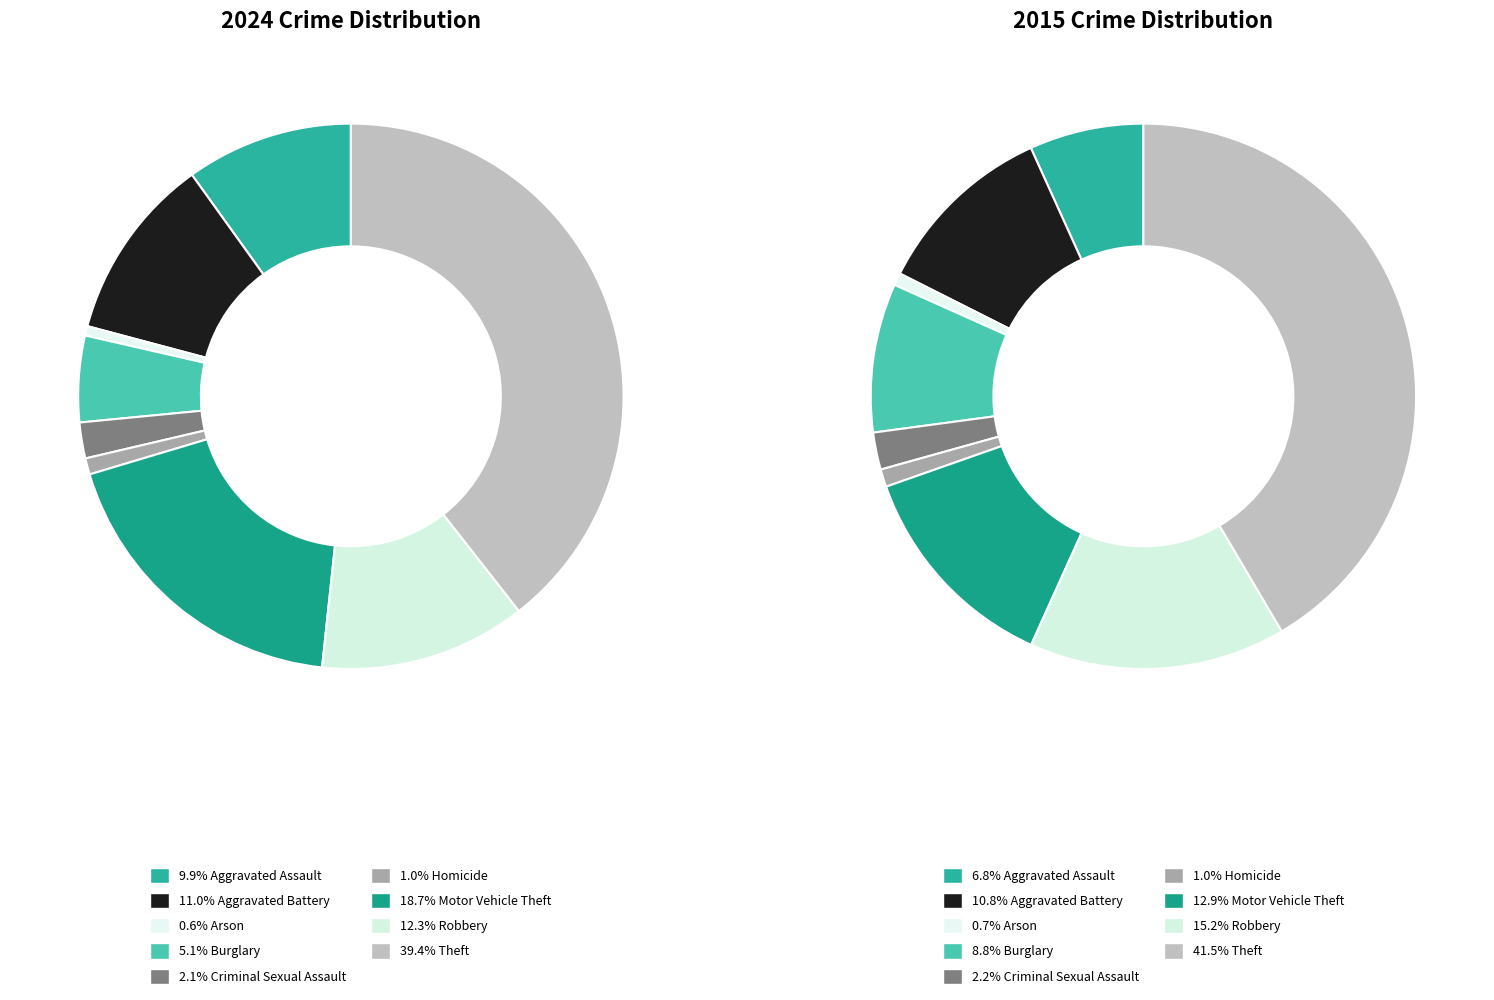

To the nearest percent, what is the average slice percentage?

11%